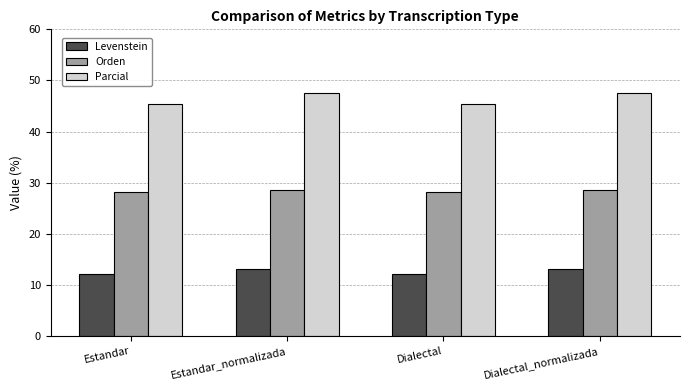

What is the value of the Orden bar at the 1st from the left?

28.2